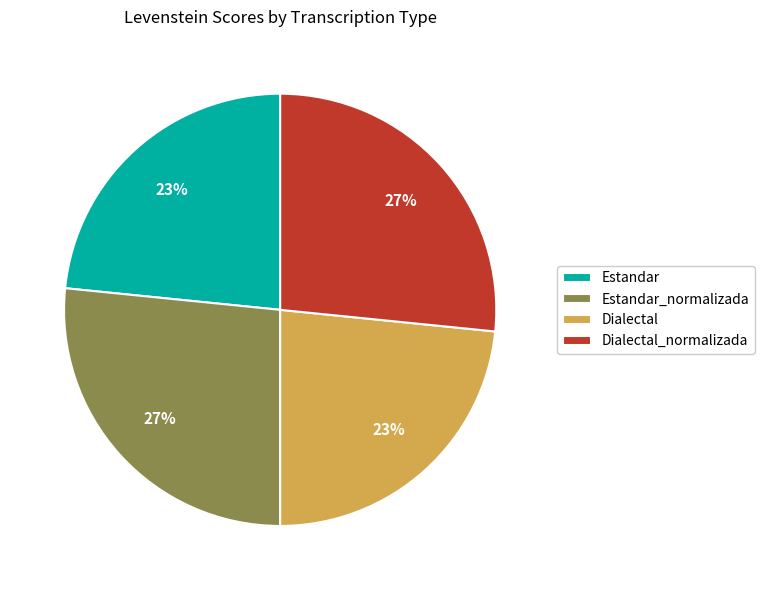

Is it true that Estandar_normalizada is 17% of the pie?

False